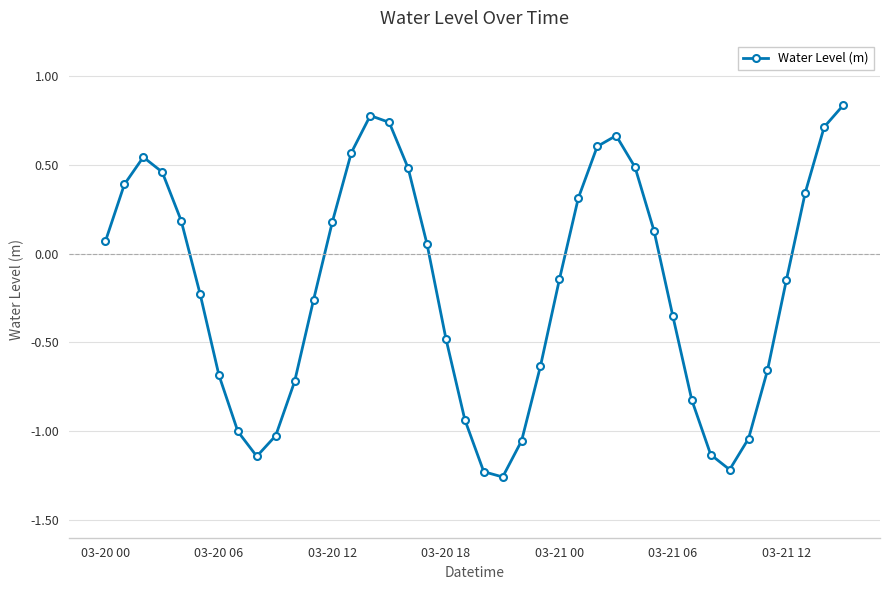

What is the difference between the second highest and minimum values?

2.0